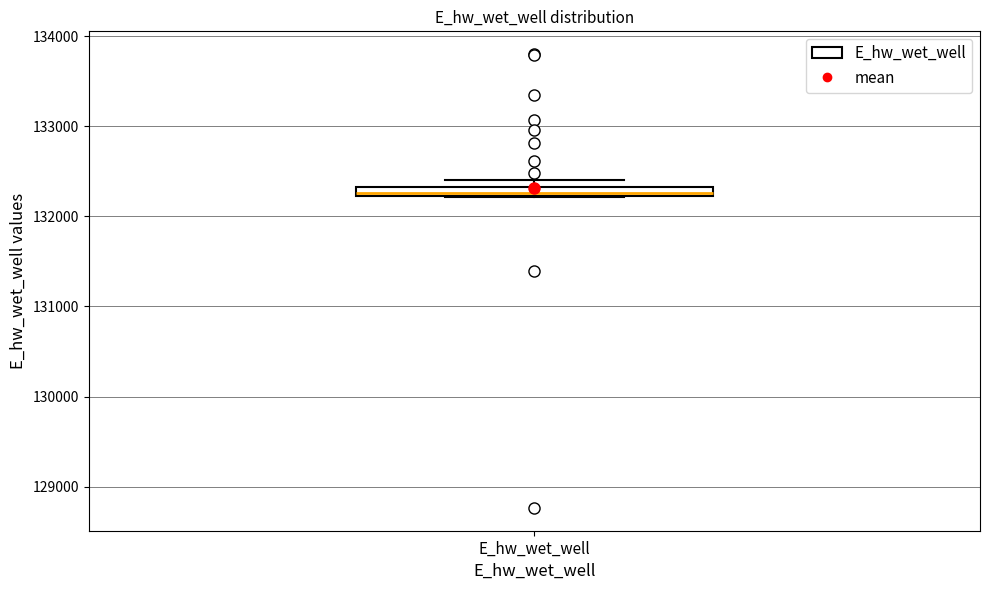

Where is the upper edge of the box for E_hw_wet_well on the y-axis? The values are not printed on the chart, so give them approximately, as read against the axis.

132300